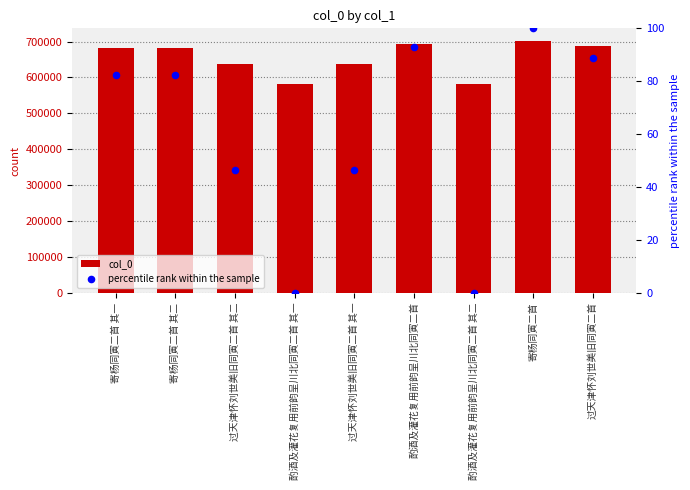

Is the value of percentile rank within the sample at 酌酒及灌花复用前韵呈川北同寅二首 其一 greater than the value of col_0 at 寄杨同寅二首 其二?

No